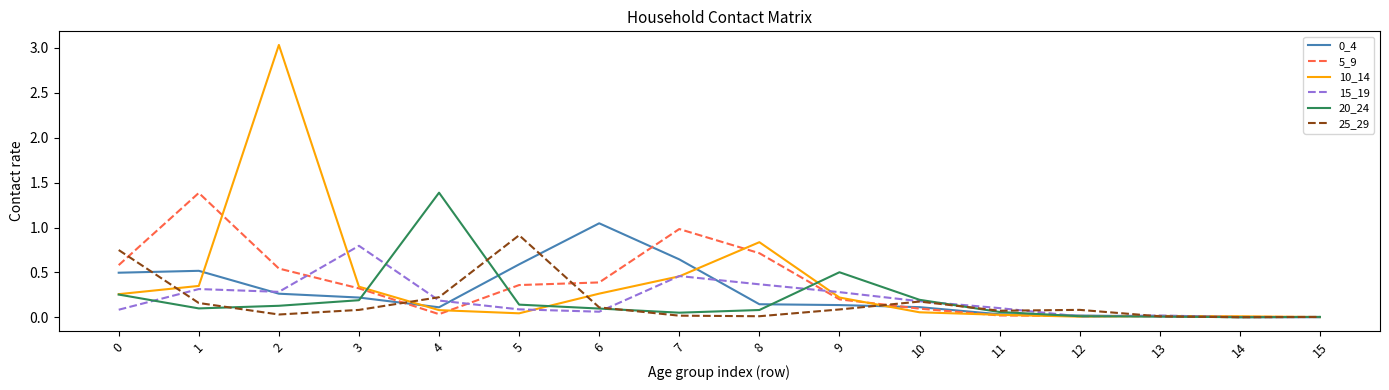

Is it true that 5_9 equals 0.4 at 5?

True